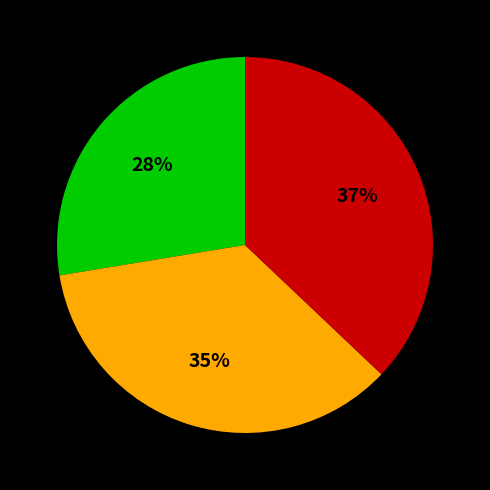

To the nearest percent, what is the difference between the largest and smallest slice percentages?

9%